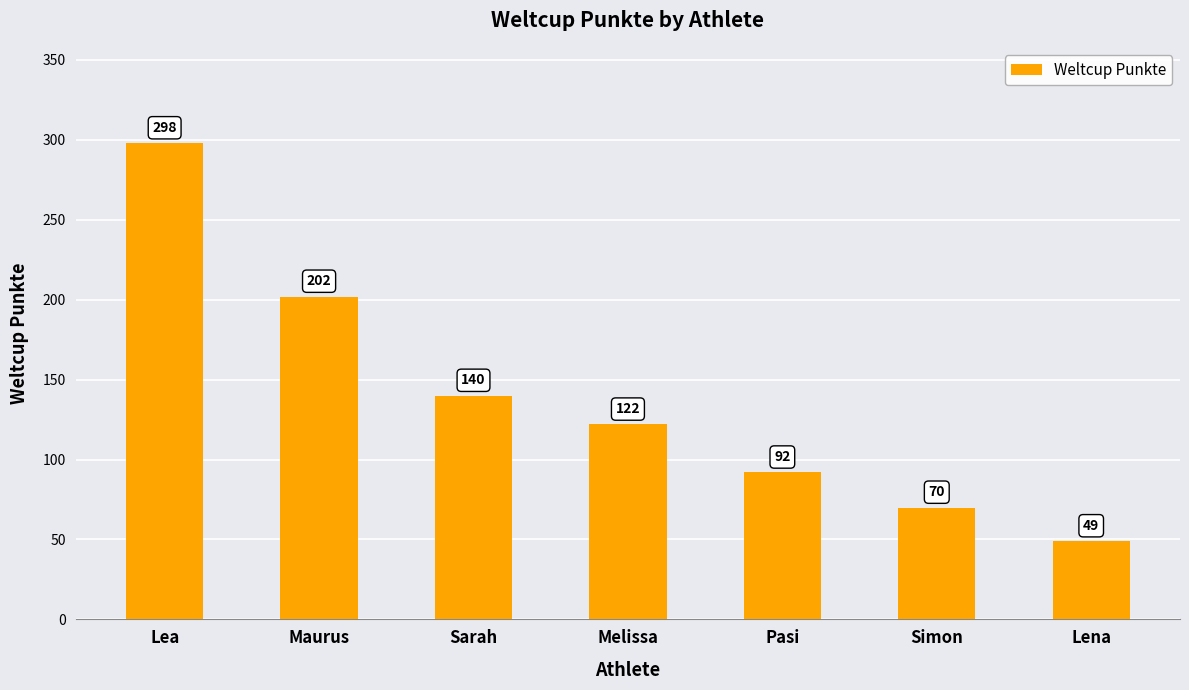

At which label does the data first exceed 122?

Lea